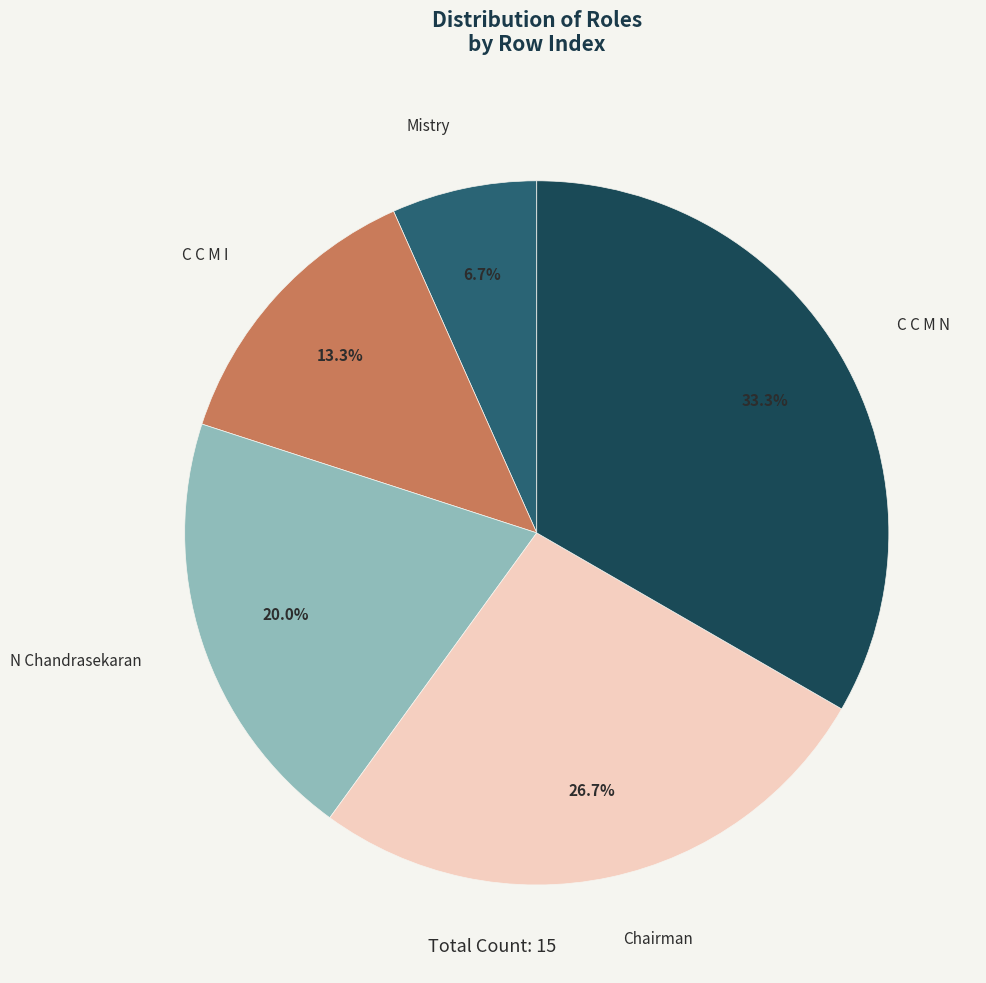

How many slices are in this pie chart?

5